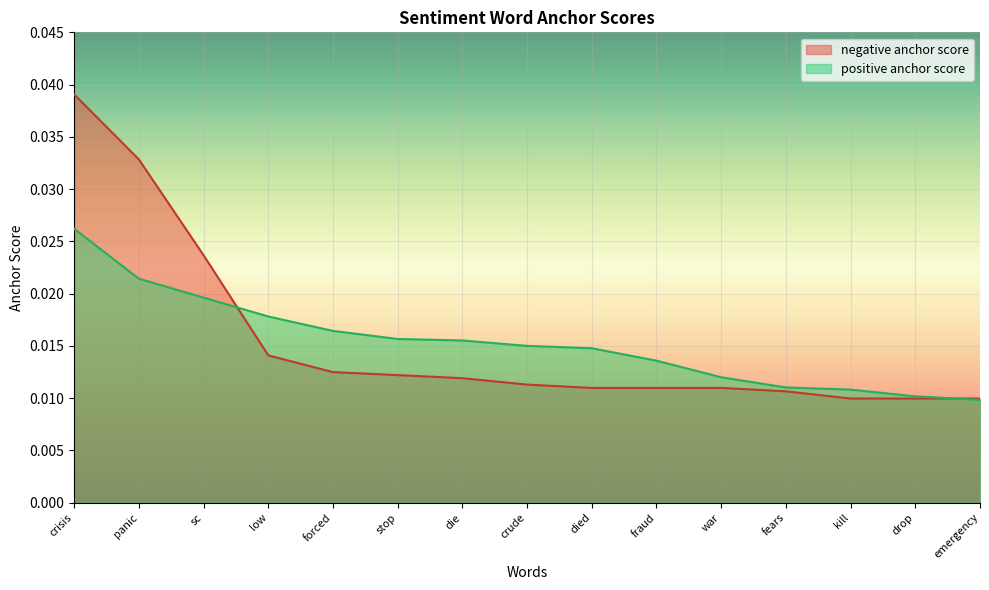

What is the label of the 7th point from the left?

die